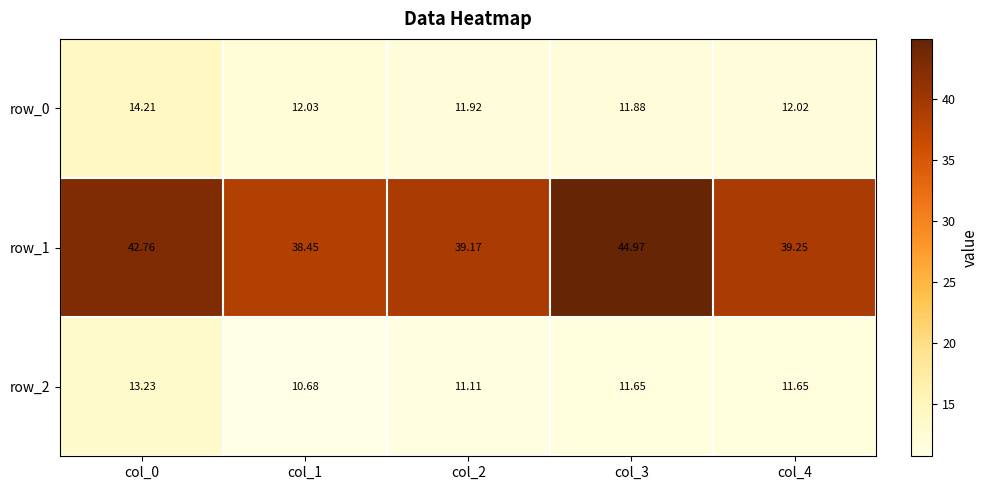

The row_1 series shows 38.5 at col_1. True or false?

True